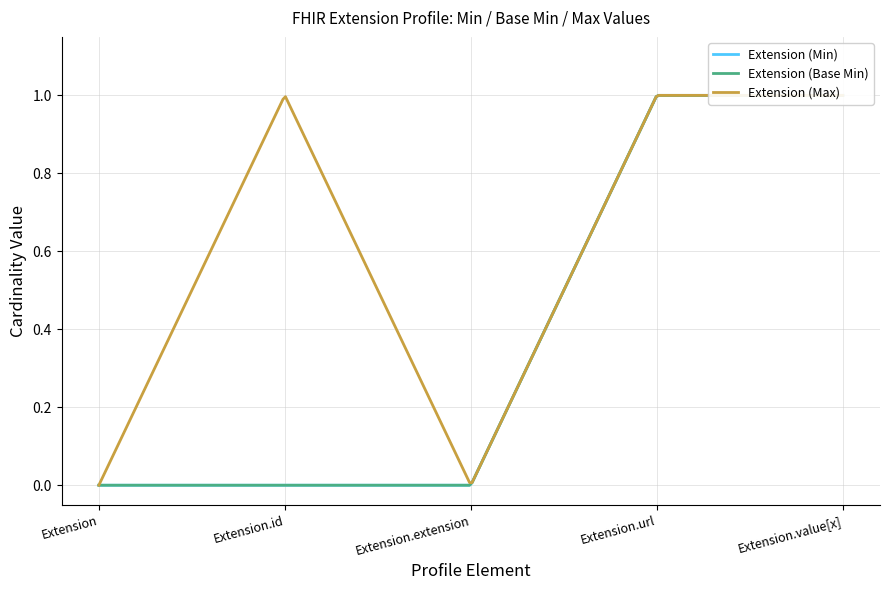

What is the greatest value displayed?

1